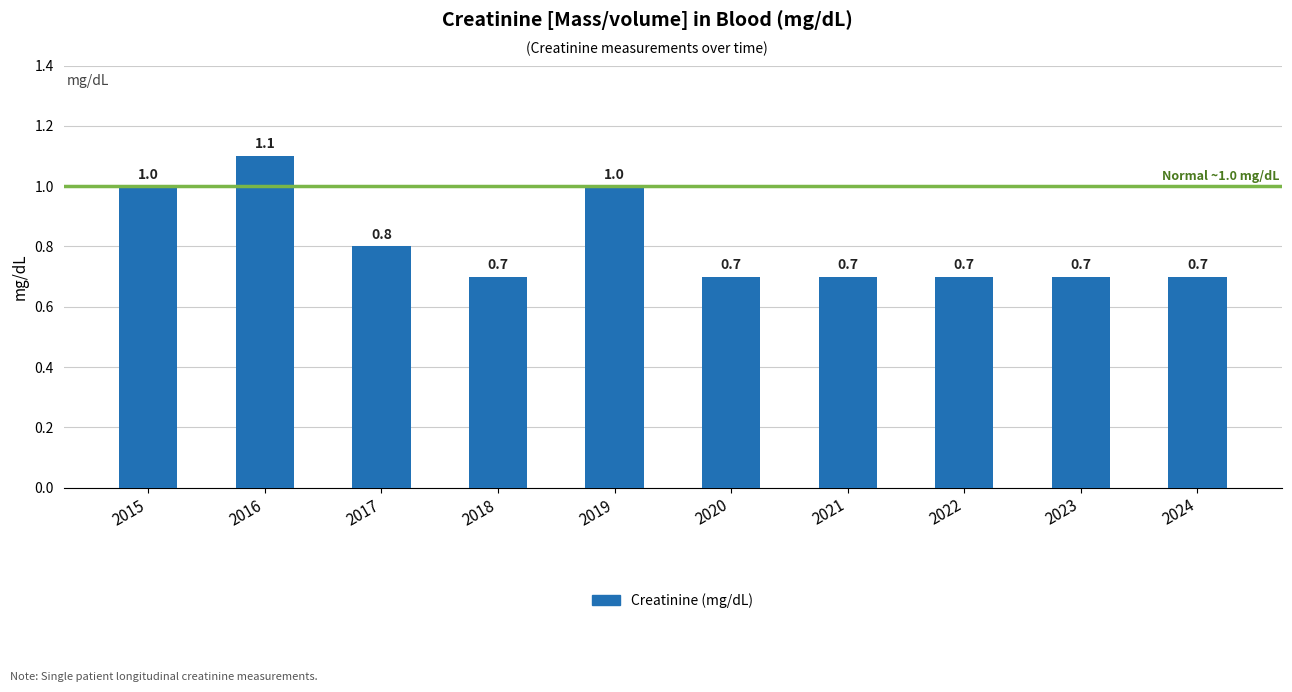

Which has a higher value, 2017 or 2023?

2017